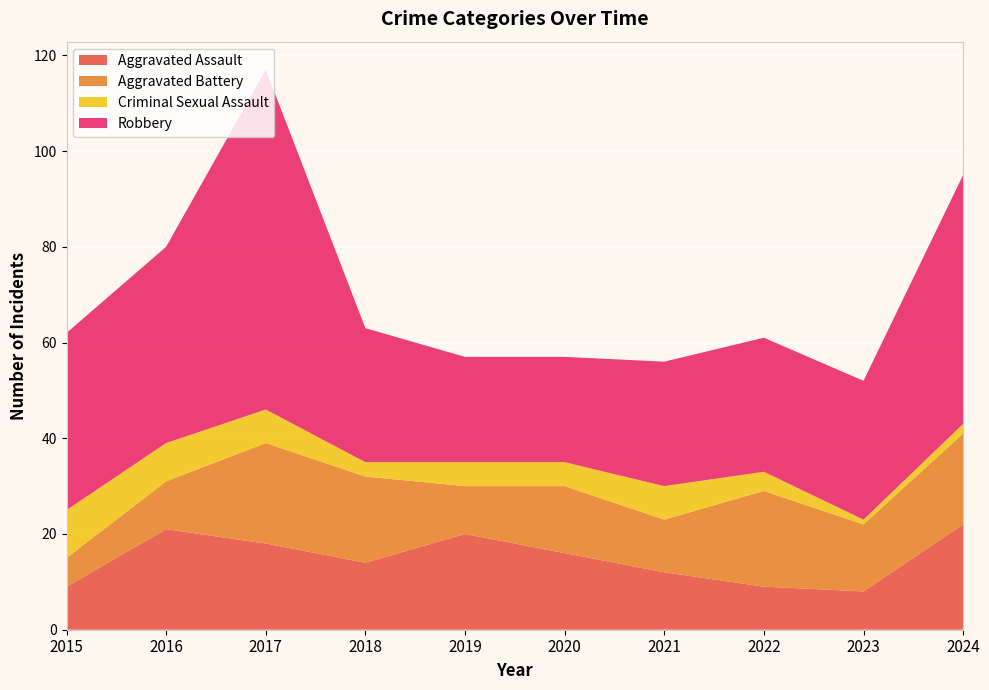

Reading left to right, transcribe all the data shown in this chart.

Aggravated Assault: 2015=9	2016=21	2017=18	2018=14	2019=20	2020=16	2021=12	2022=9	2023=8	2024=22
Aggravated Battery: 2015=6	2016=10	2017=21	2018=18	2019=10	2020=14	2021=11	2022=20	2023=14	2024=19
Criminal Sexual Assault: 2015=10	2016=8	2017=7	2018=3	2019=5	2020=5	2021=7	2022=4	2023=1	2024=2
Robbery: 2015=37	2016=41	2017=71	2018=28	2019=22	2020=22	2021=26	2022=28	2023=29	2024=52